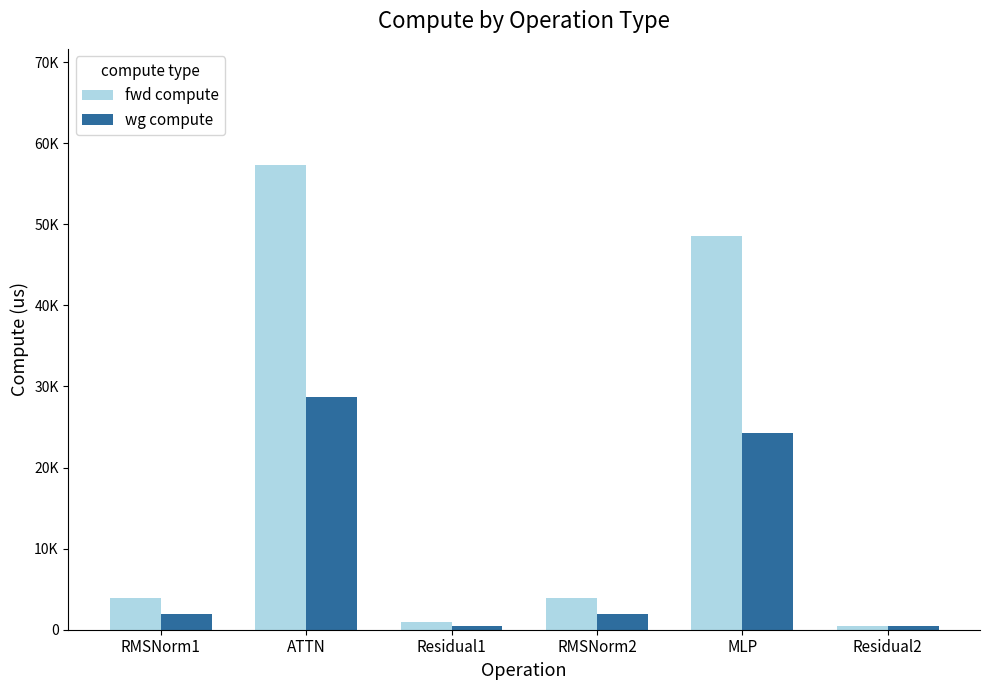

Are the bars grouped side by side (vs. stacked)?

Yes